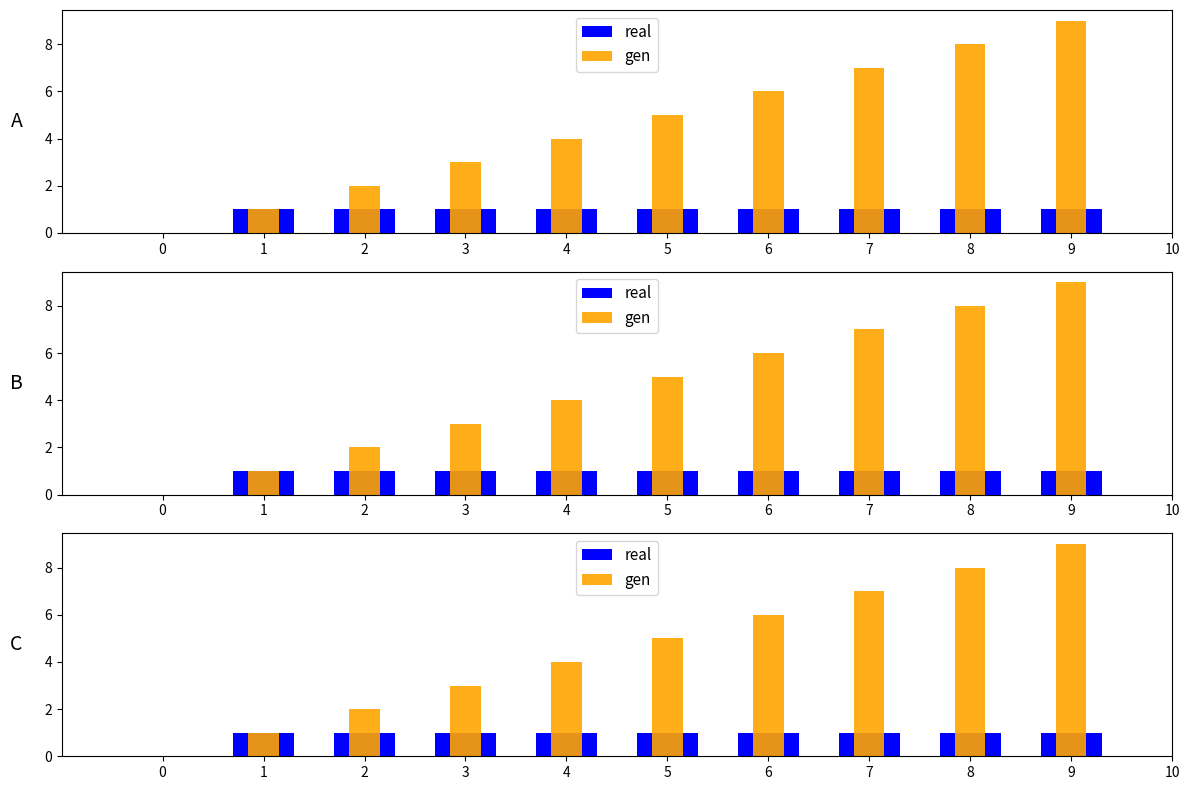

What is the value of the real bar at the 8th from the left?

1